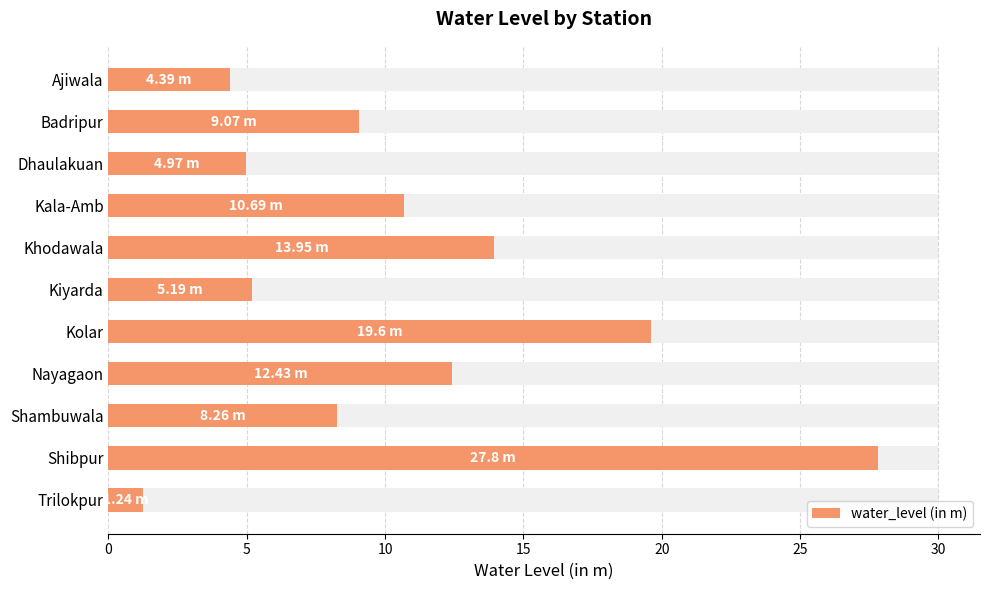

What is the smallest value displayed?

1.2